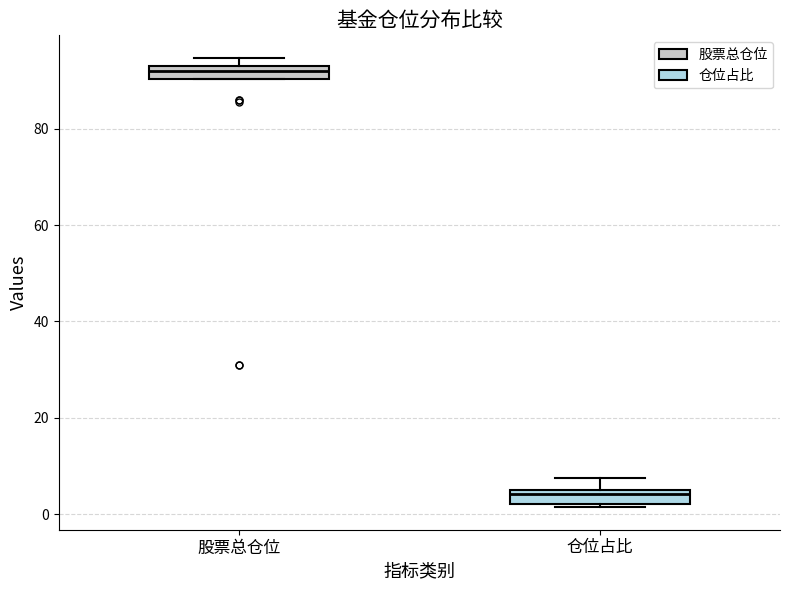

Which box's median line is the highest?

股票总仓位